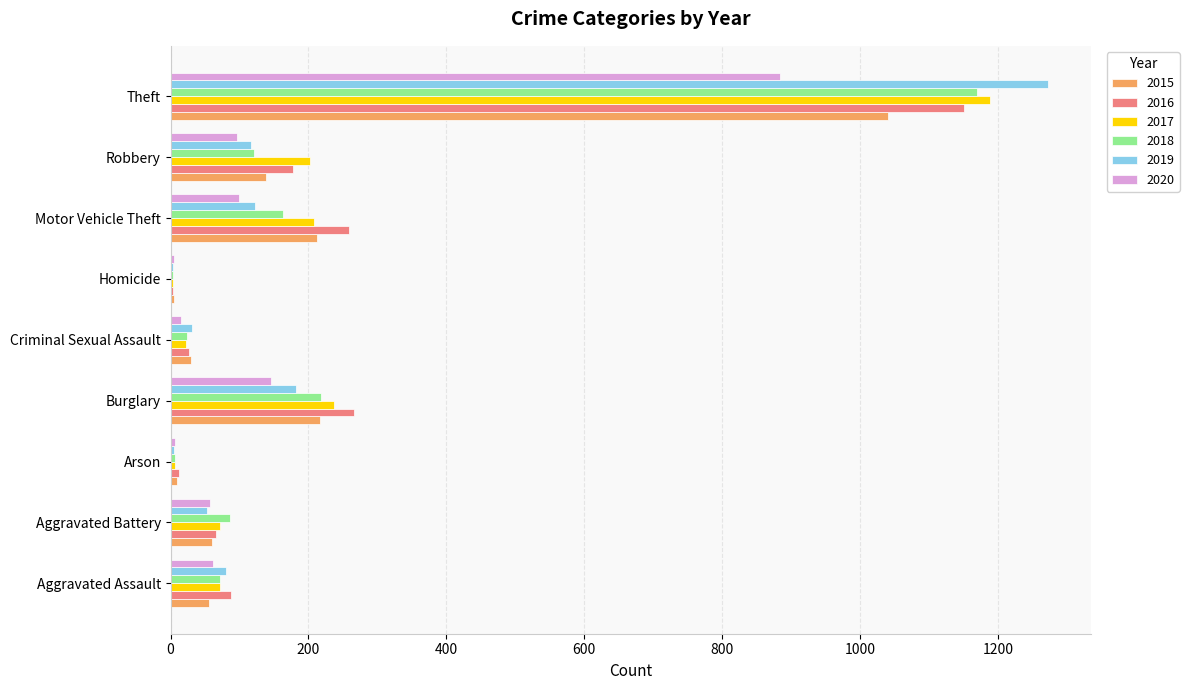

Which series has the widest spread of values?

2019